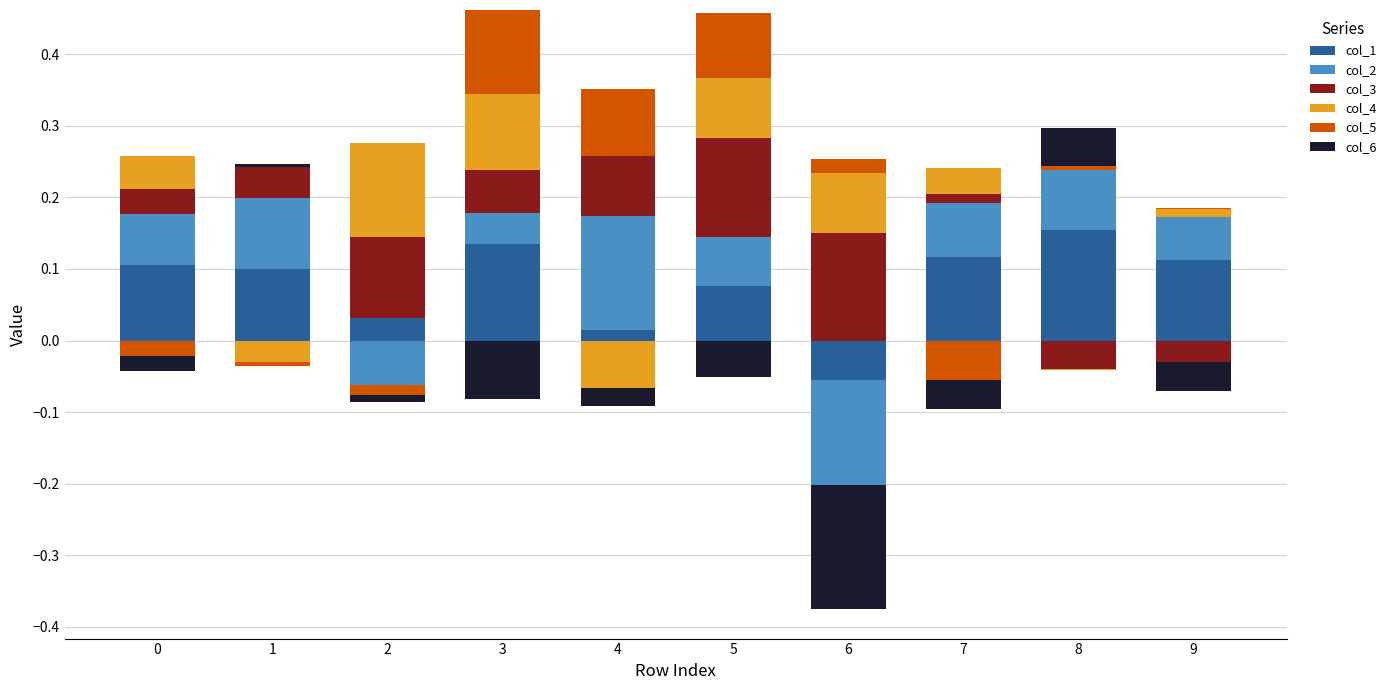

How many groups of bars are there?

10